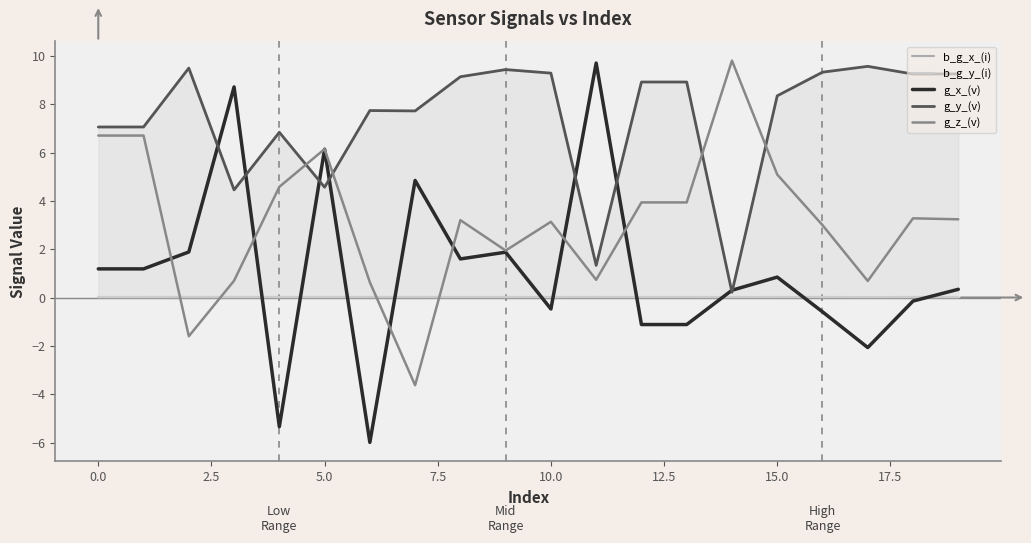

What is the maximum value for g_x_(v)?

9.7